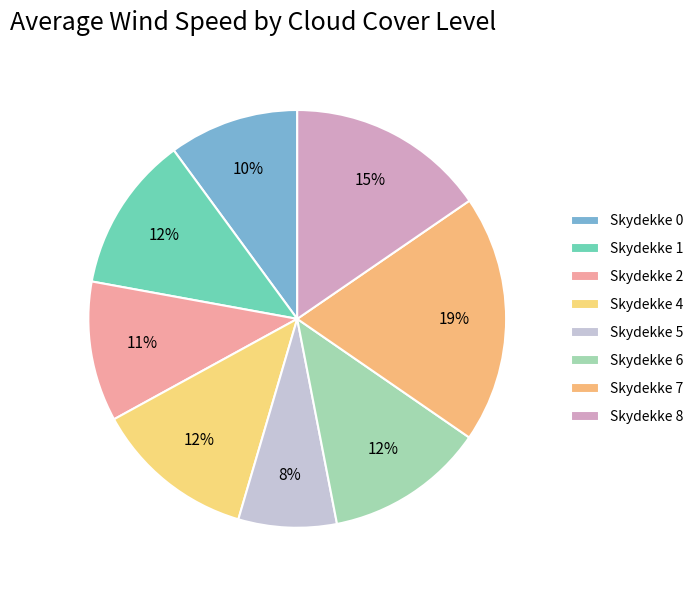

Count the number of slices in the pie.

8